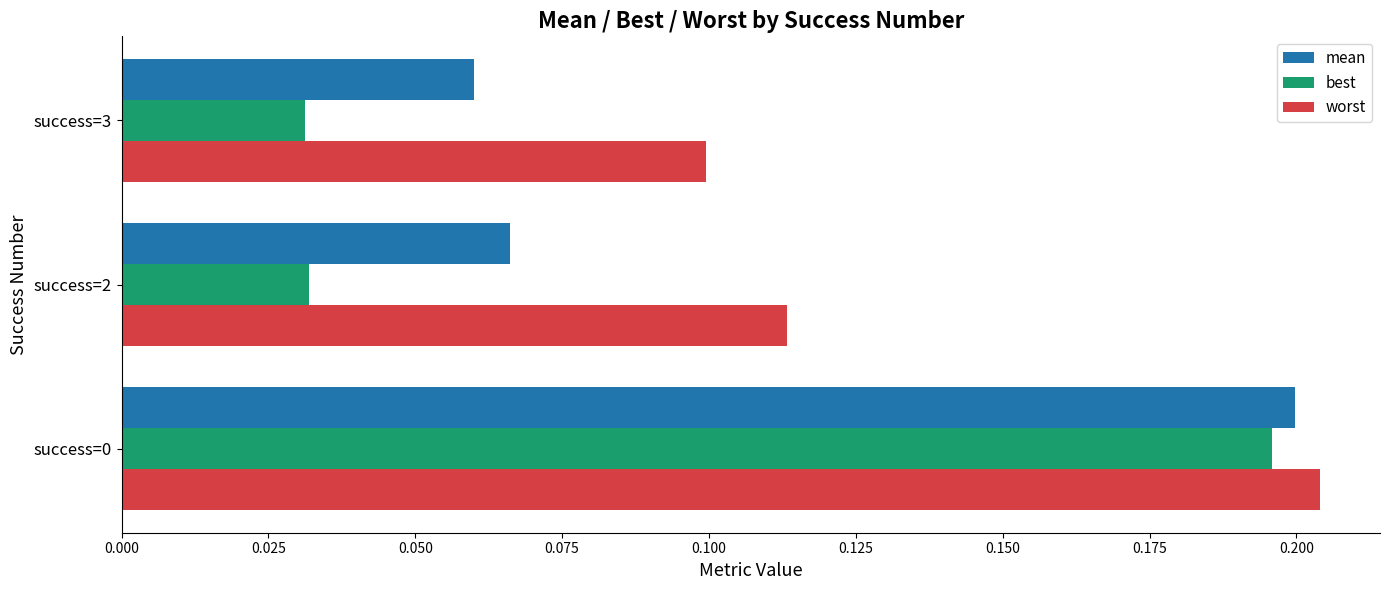

Which series has the largest range (max minus min)?

best